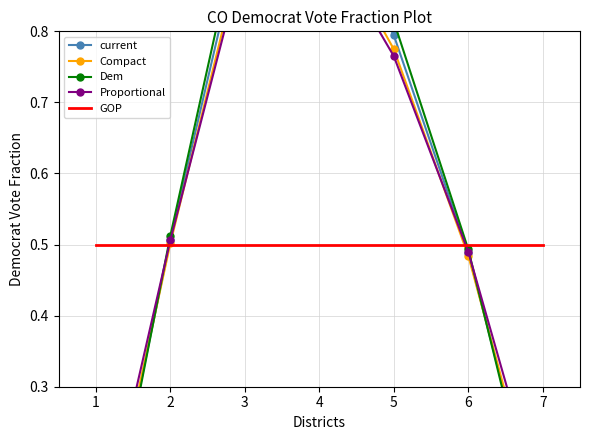

Between 2 and 3, which series saw the biggest shift?

Dem